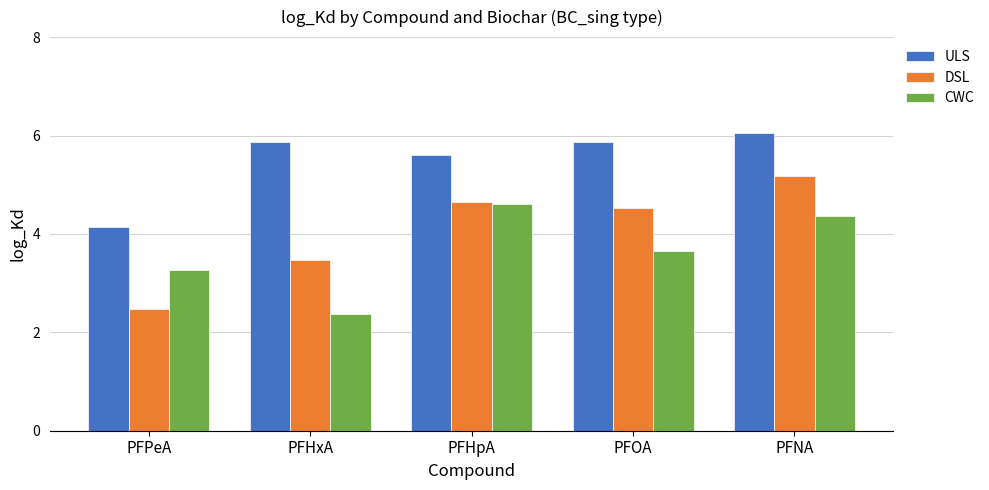

What is the difference between the CWC values at PFOA and PFPeA?

0.4